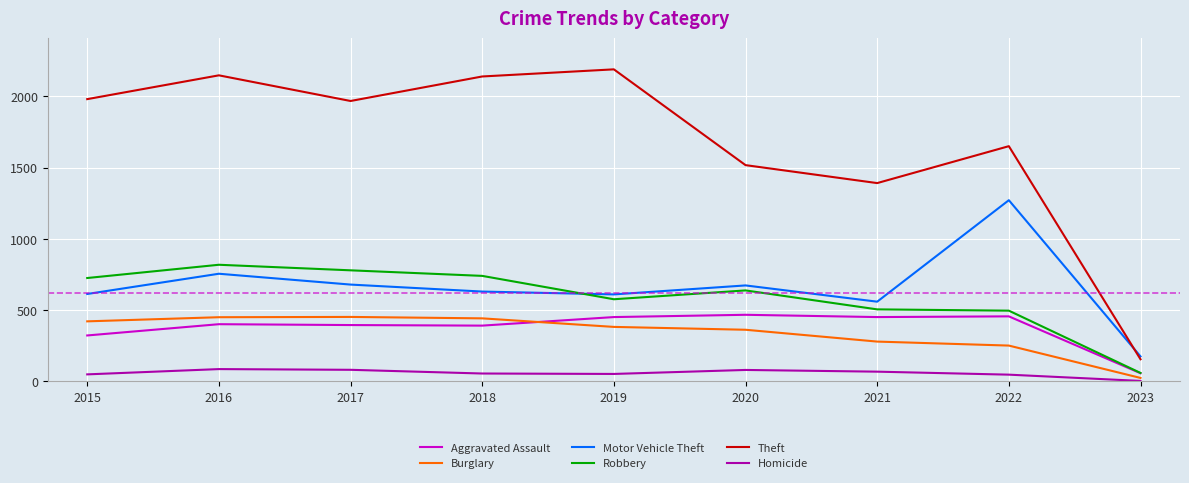

True or false: Burglary and Robbery cross at least once.

False